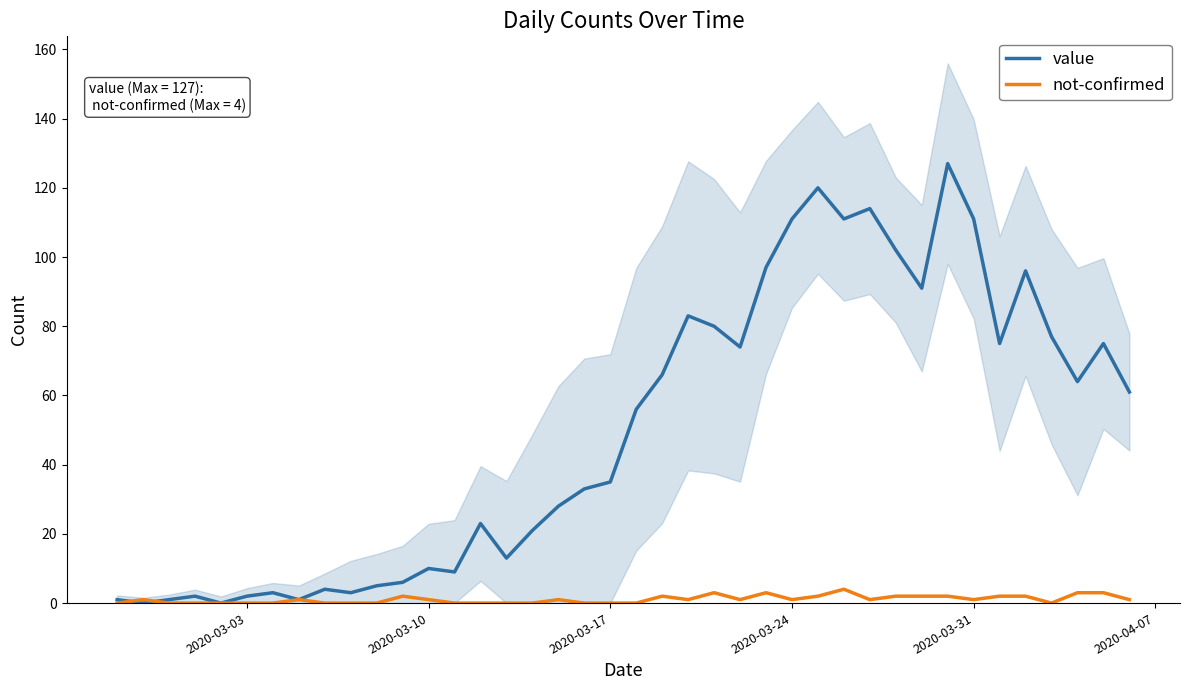

Which series has the largest total across all categories?

value